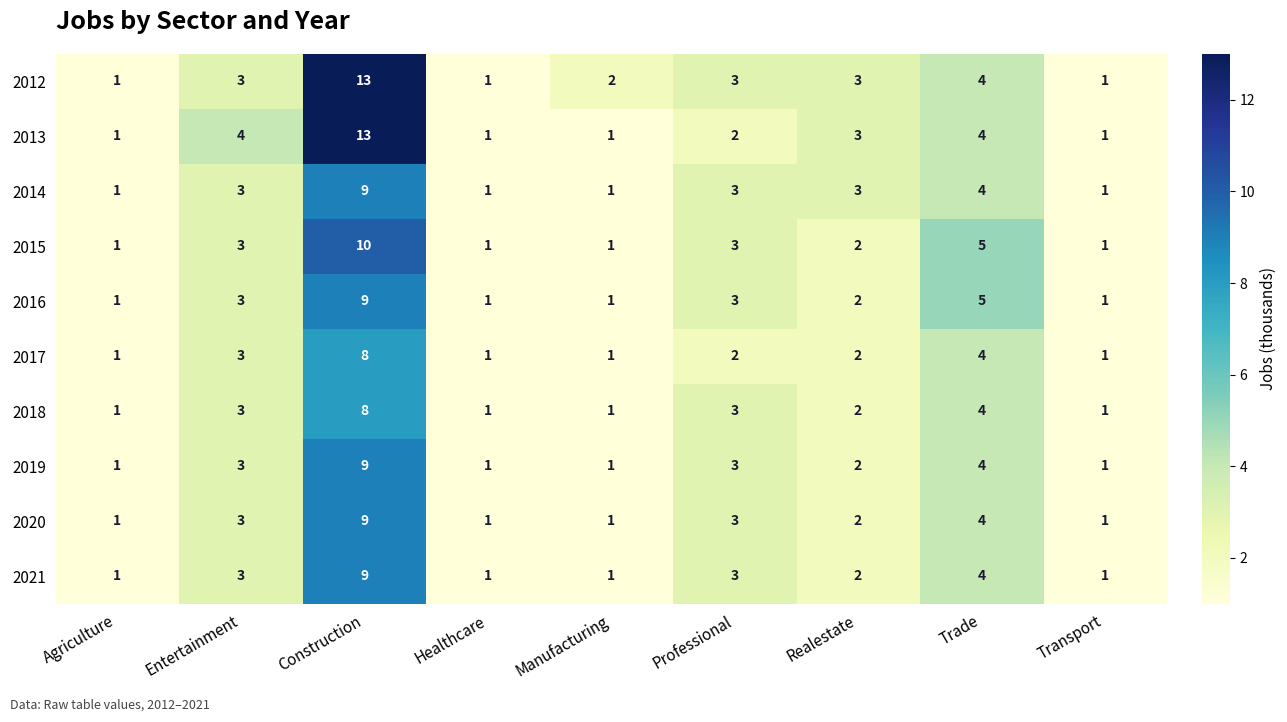

At which label is 2016 closest to 5?

Trade